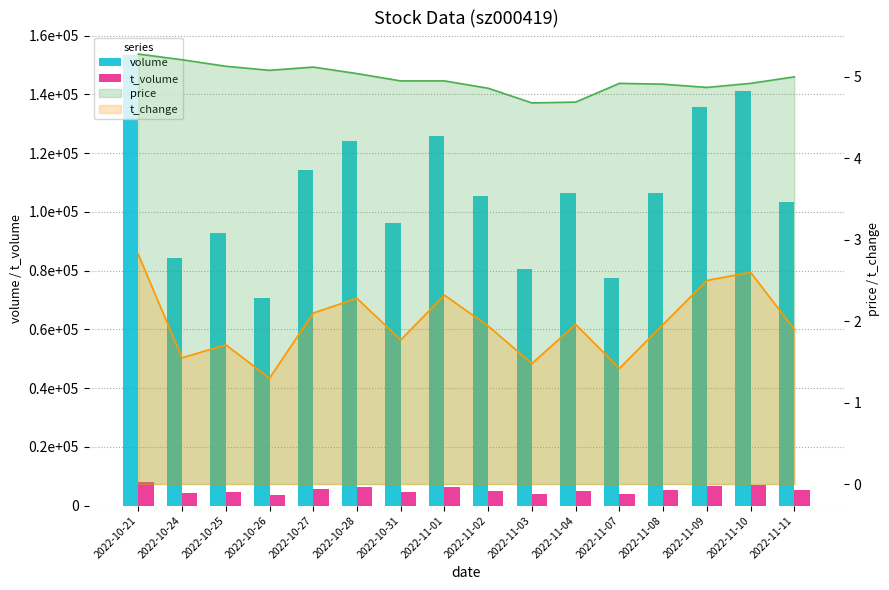

Where is t_volume nearest to the value 5849?

2022-10-27